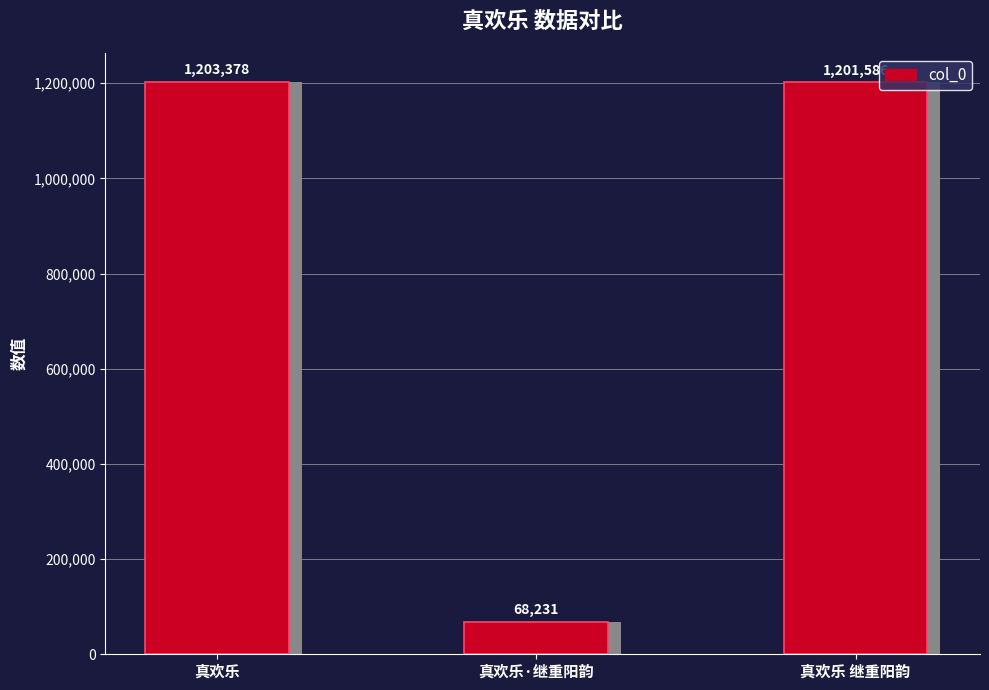

What is the smallest value displayed?

68231